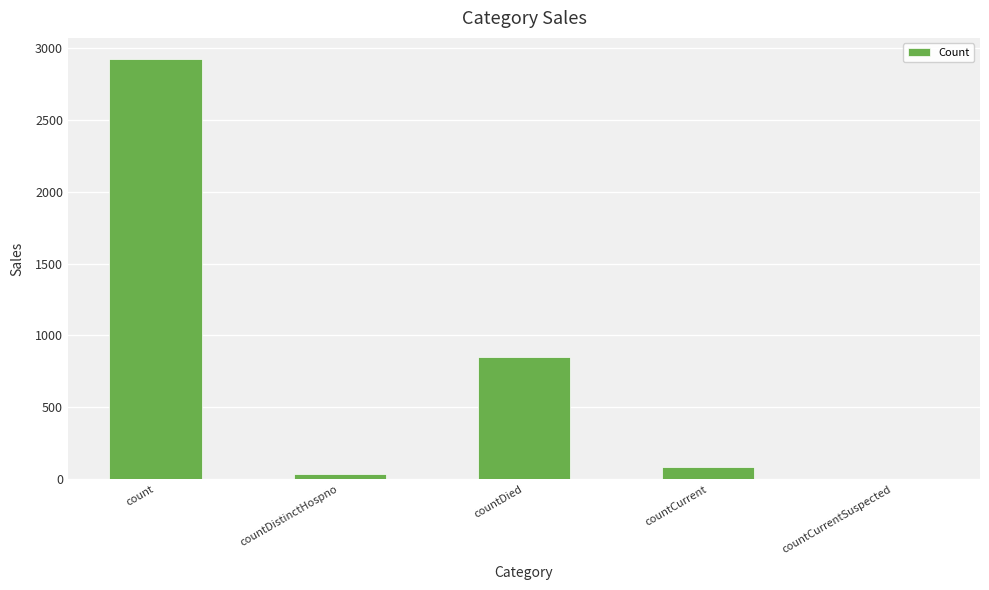

Count the number of data series in this chart.

1